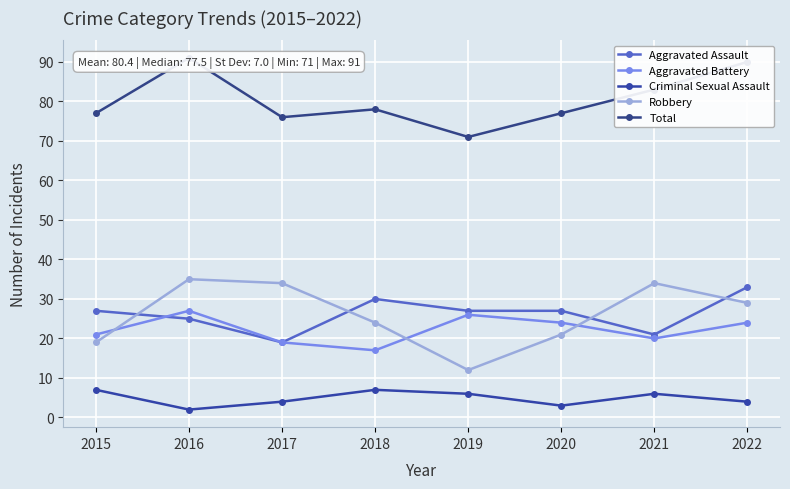

At which category is the sum across all series the highest?

2016